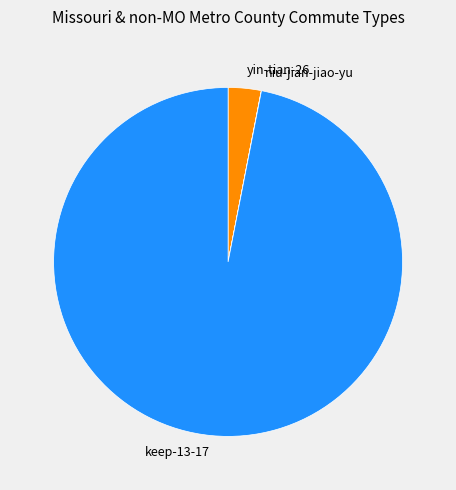

Between keep-13-17 and yin-tian-26, which is larger?

keep-13-17